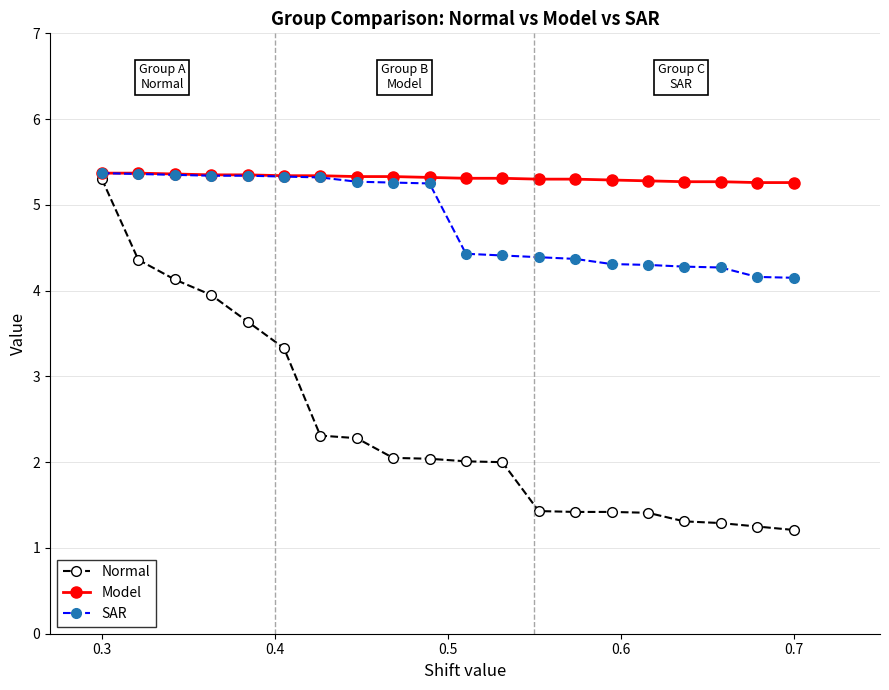

Rank the series by their average value, from highest to lowest.

Model, SAR, Normal